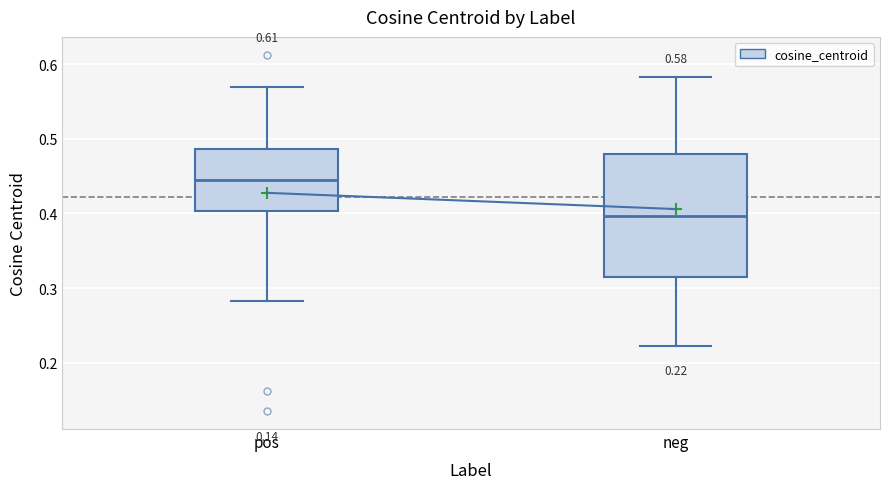

Comparing the boxes themselves (not the whiskers), which one is the tallest?

neg